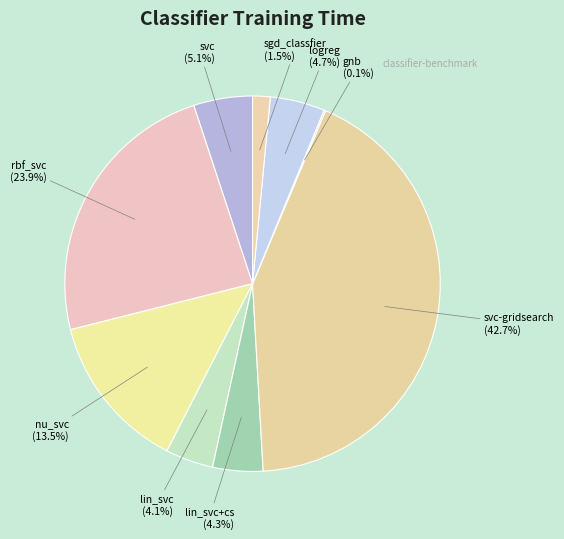

Do lin_svc+cs and nu_svc together represent more than half of the pie?

No